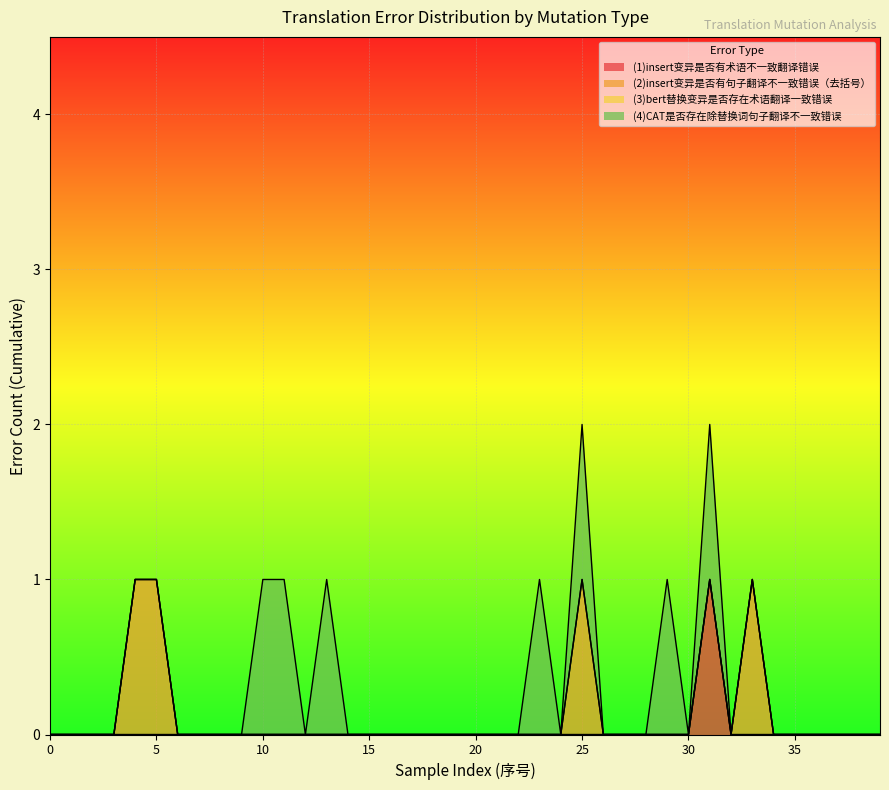

Is it true that (2)insert变异是否有句子翻译不一致错误（去括号） equals 0 at 12?

True